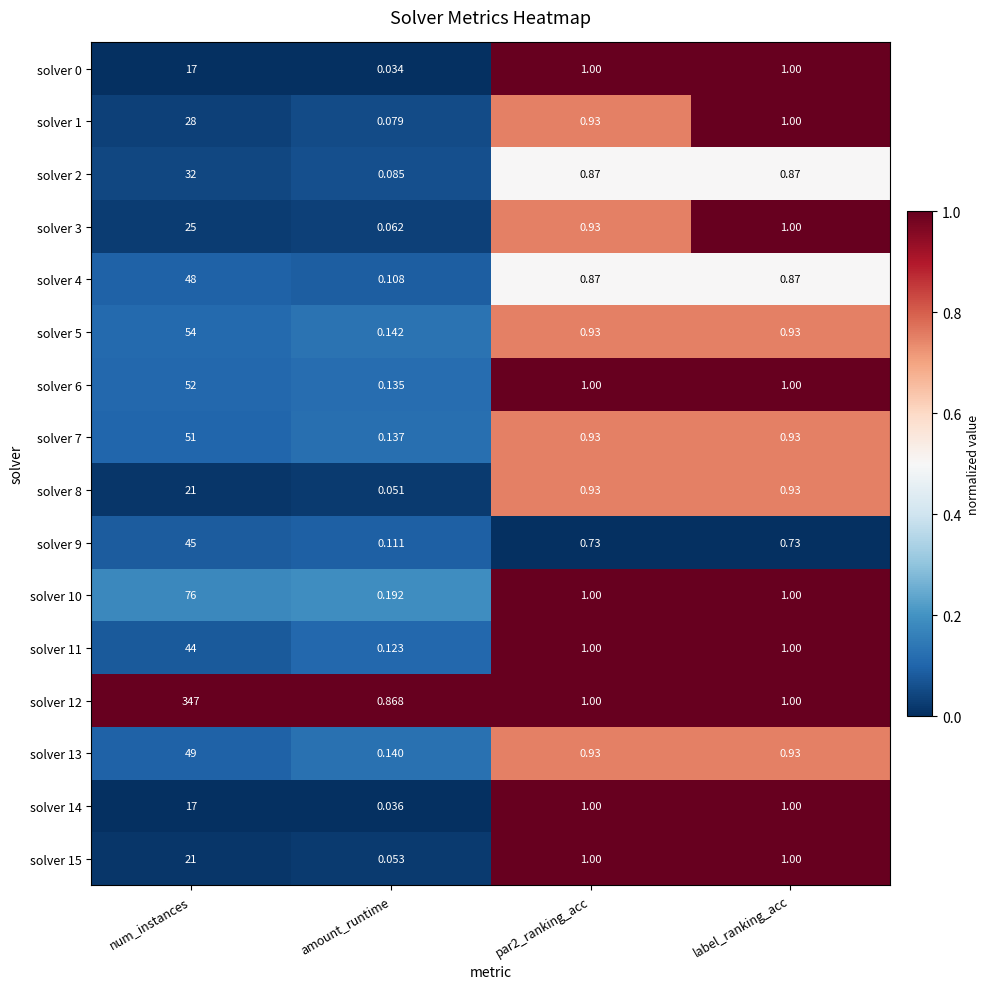

Where is solver 1 nearest to the value 14?

label_ranking_acc